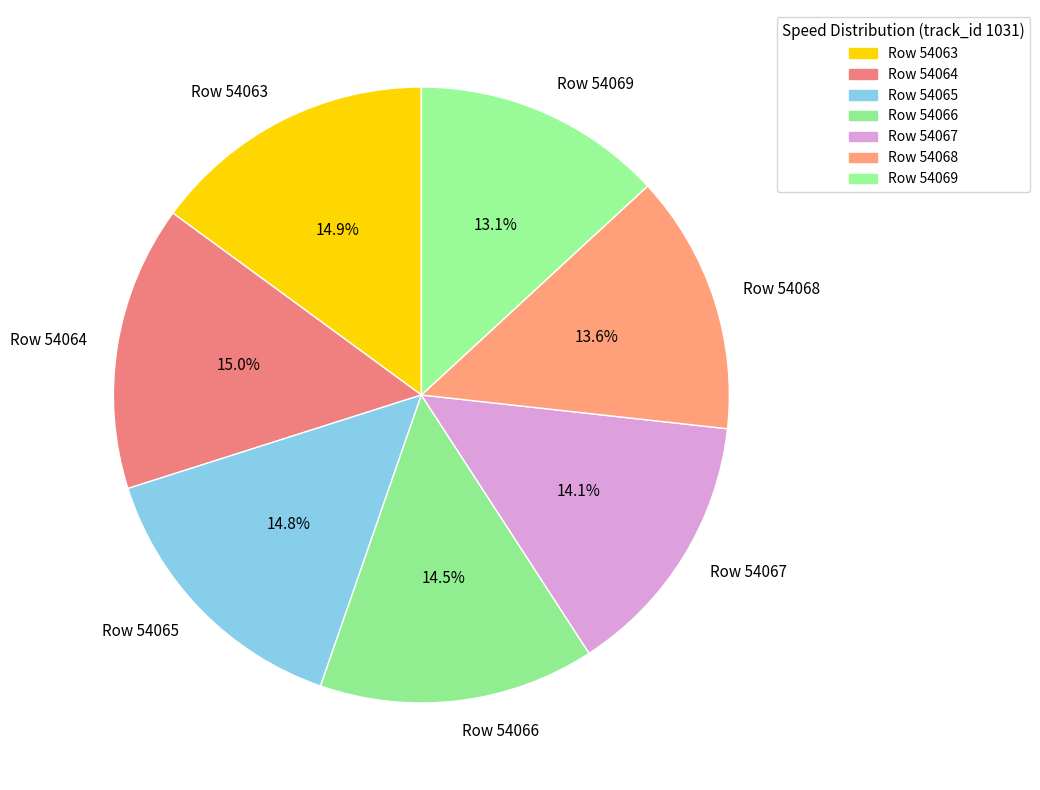

Is there a majority slice in this chart?

No